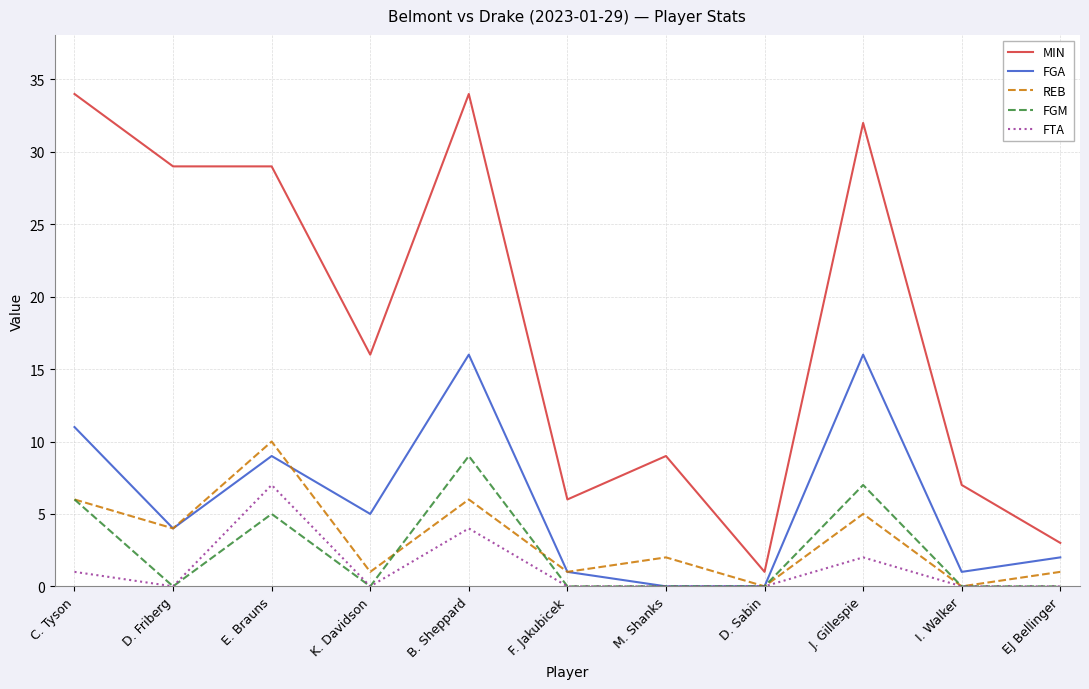

Which series has the largest total across all categories?

MIN